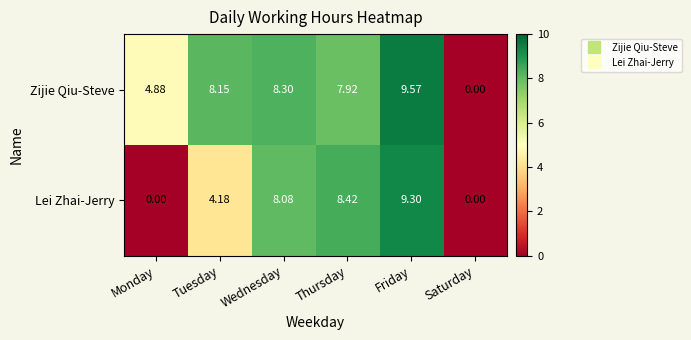

How many data points does each series have?

6